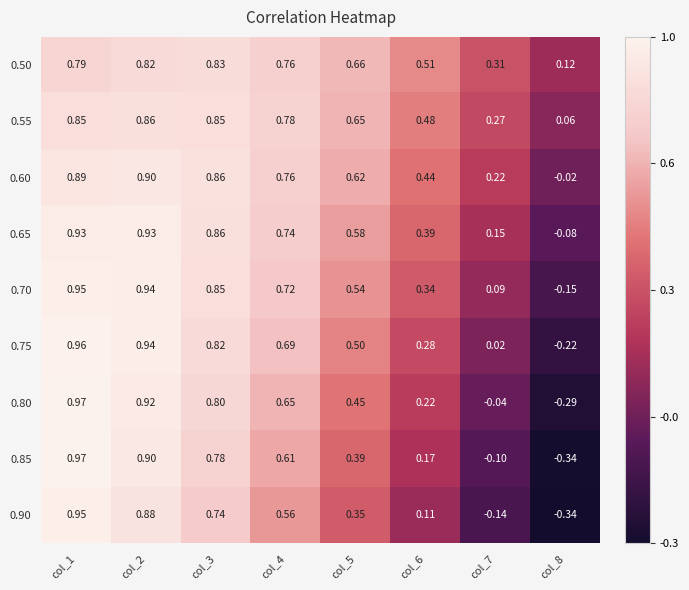

How many negative values does the 0.80 series have?

2